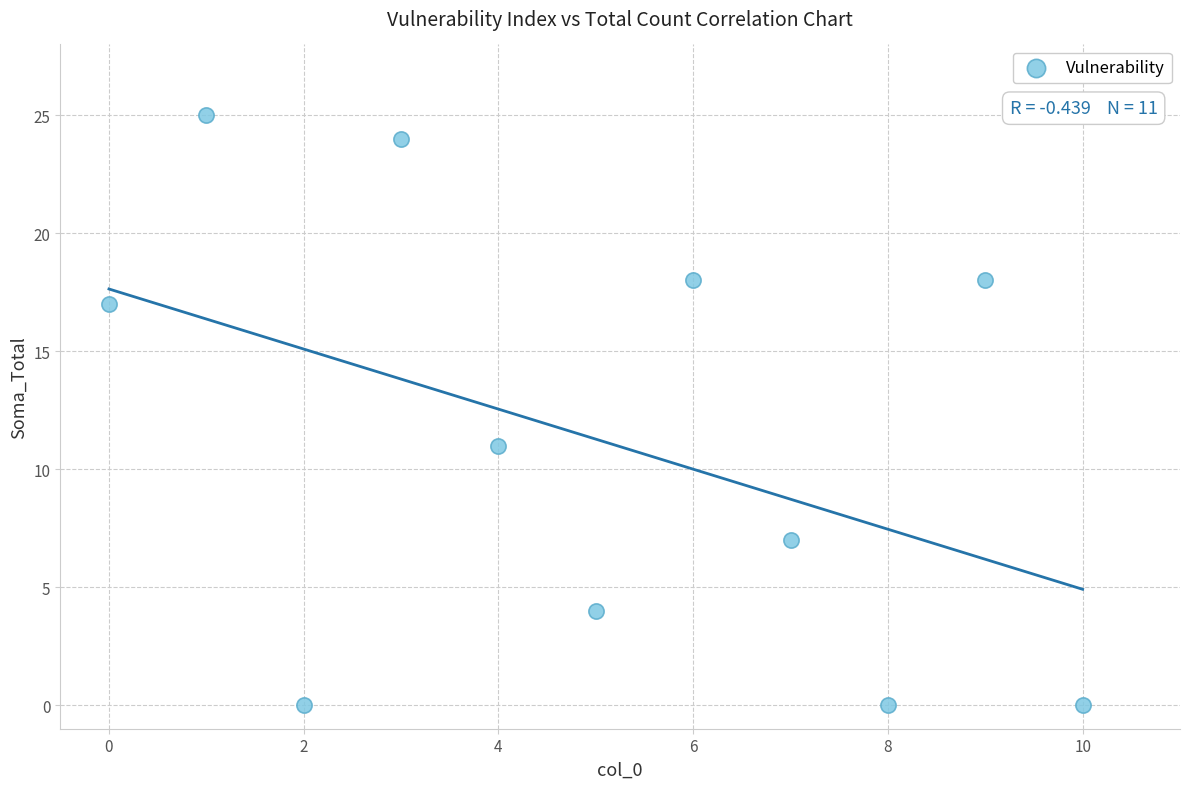

What Y value in the scatter plot is closest to 12?

11